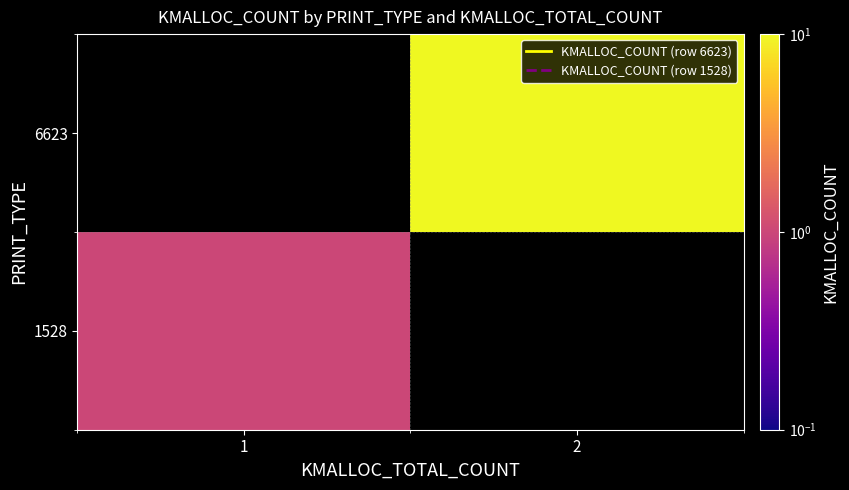

Rank the categories by 1528 value from lowest to highest.

1, 2